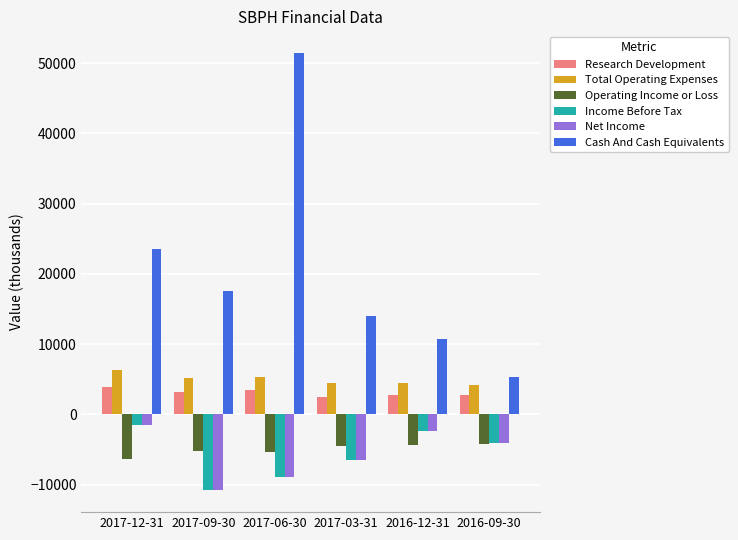

Rank the categories by Income Before Tax value from lowest to highest.

2017-09-30, 2017-06-30, 2017-03-31, 2016-09-30, 2016-12-31, 2017-12-31